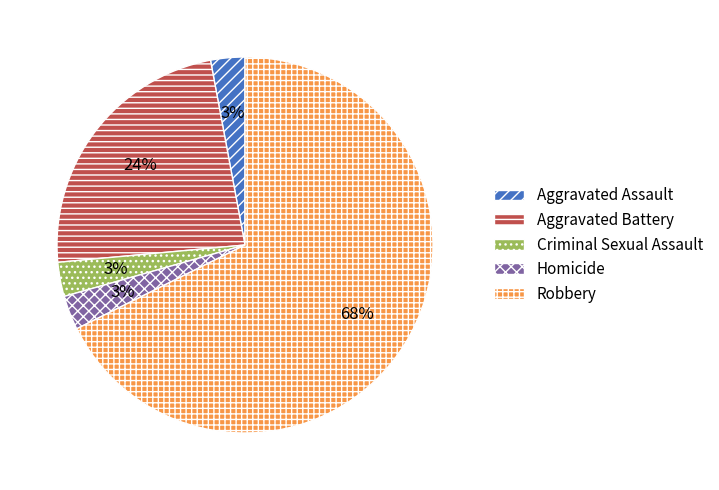

To the nearest percent, what percentage of the pie is Aggravated Assault?

3%